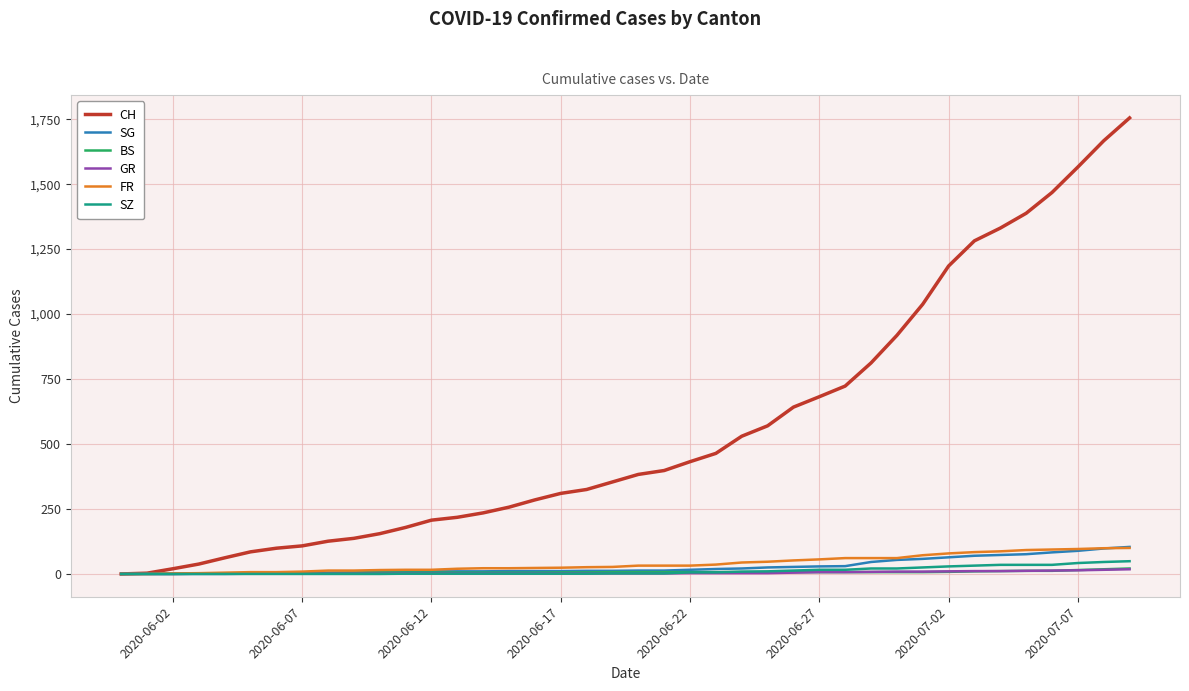

What is the maximum value for CH?

1755